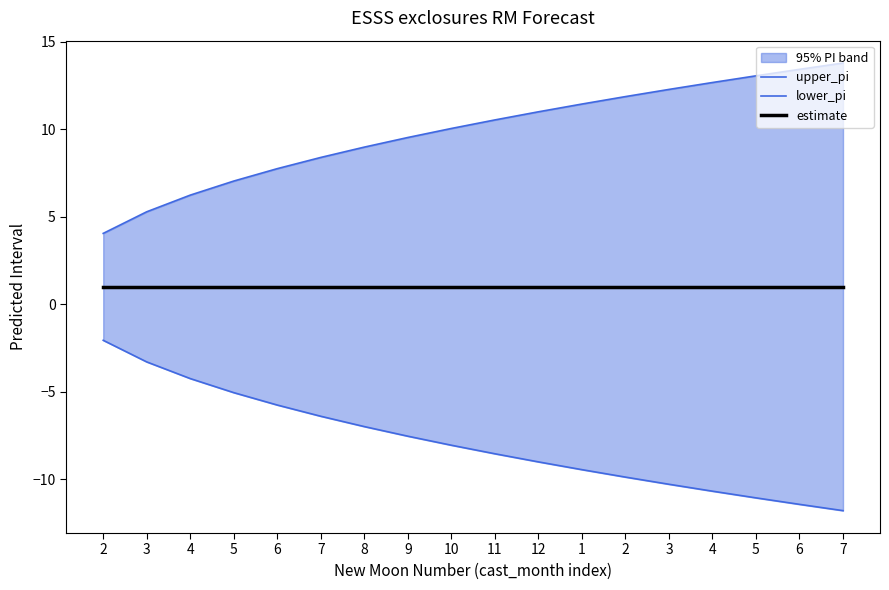

The value of lower_pi at 4 is -14.5. True or false?

False